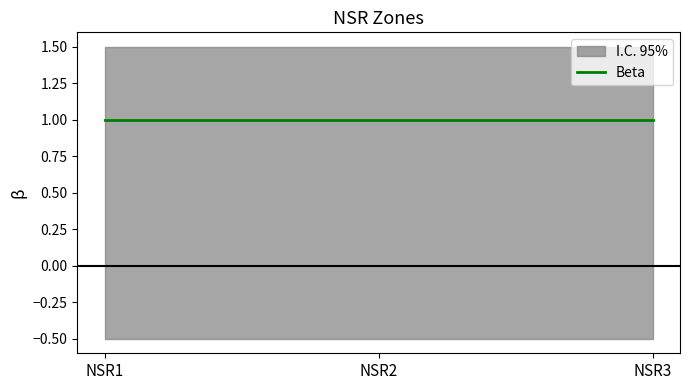

How many distinct data groups are displayed?

2